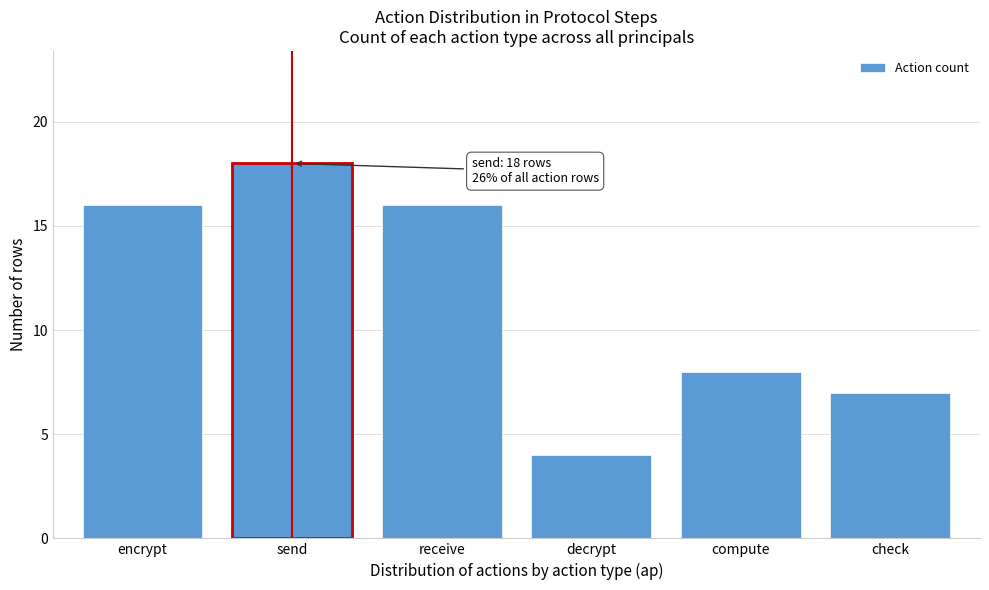

Reading left to right, extract all data points from this chart.

16	18	16	4	8	7